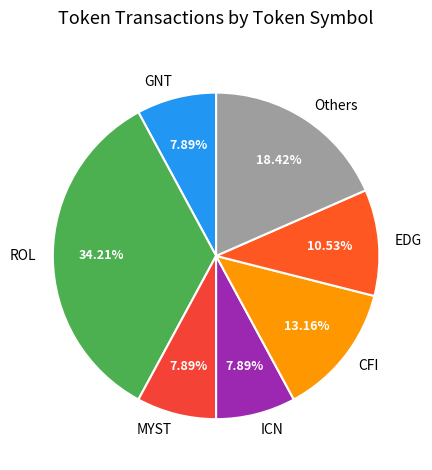

Combined, do Others and GNT account for over 50%?

No